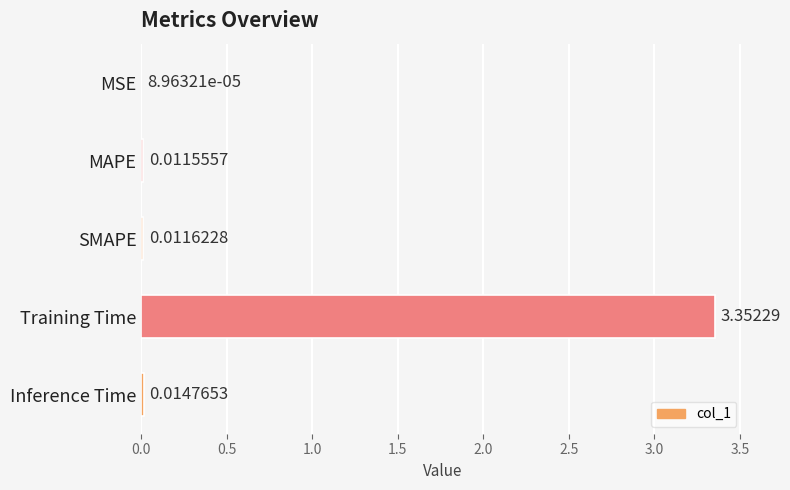

Where is the data nearest to the value 1?

Inference Time